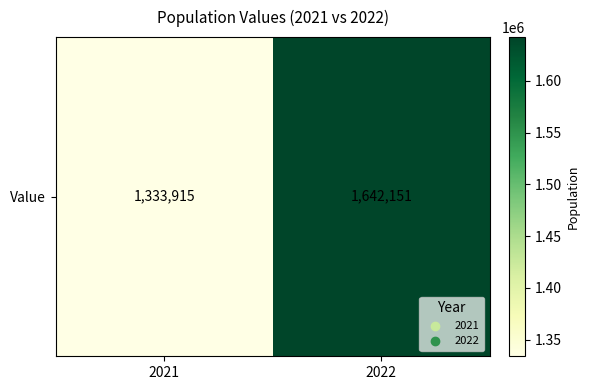

The value at 2022 is 2194875. True or false?

False